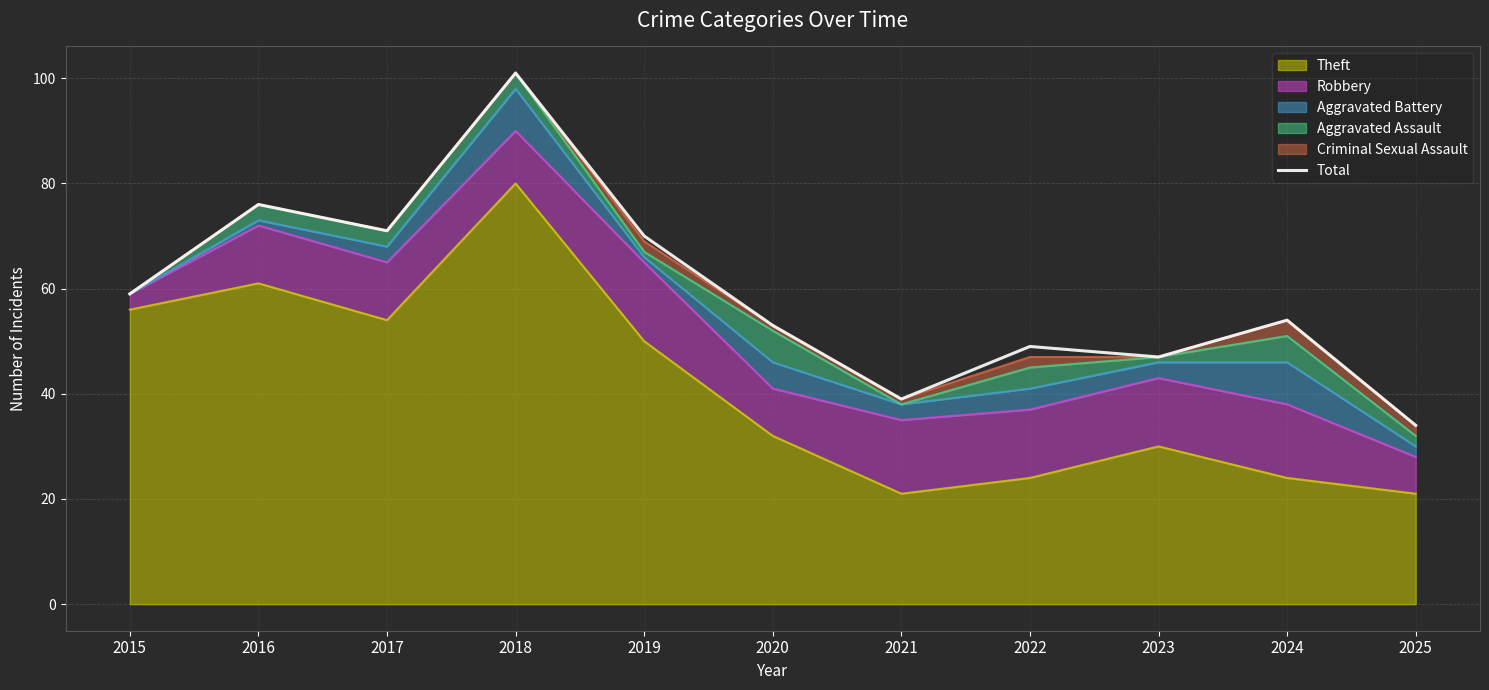

What is the greatest value displayed?

101